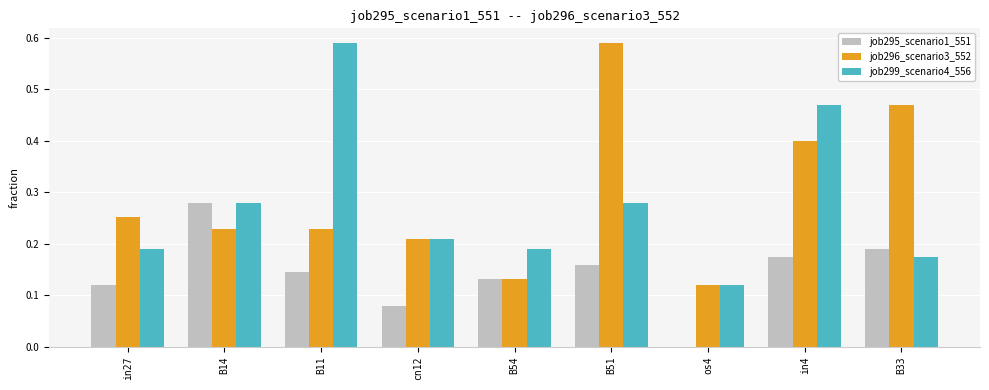

Are the bars grouped side by side (vs. stacked)?

Yes